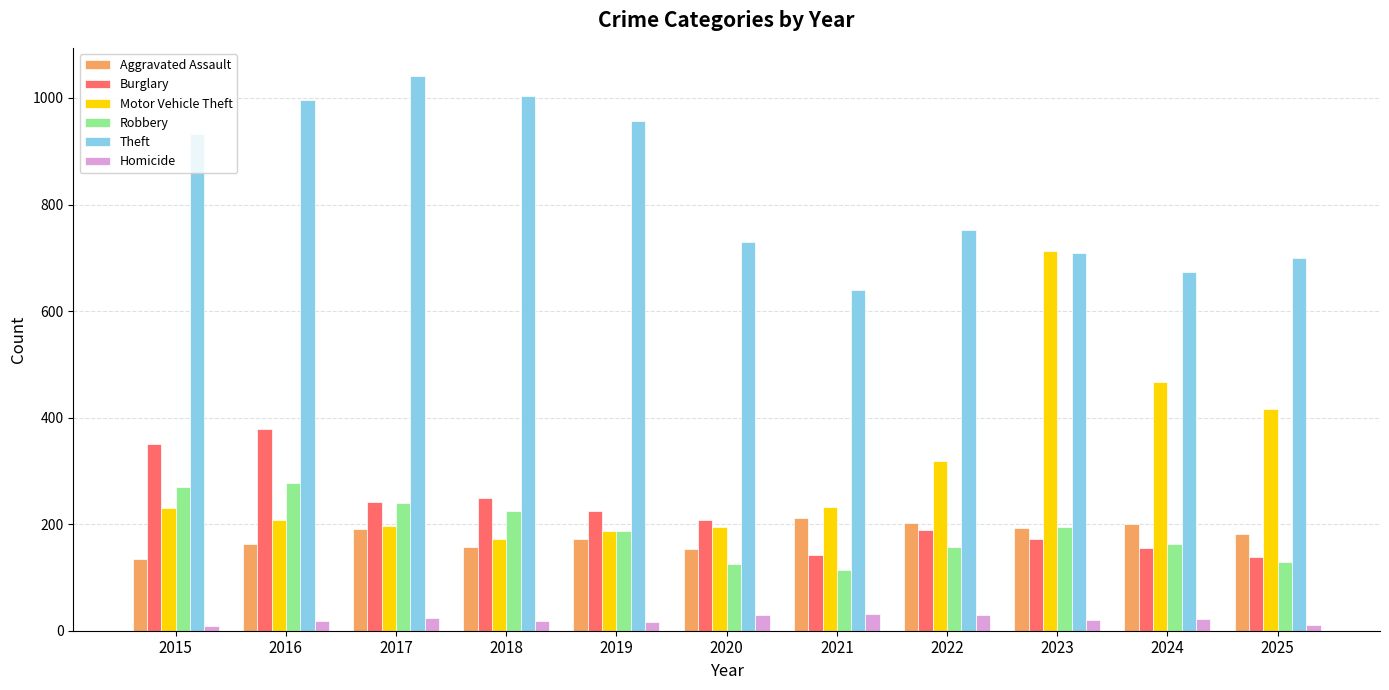

What is the total value across all series at 2024?

1680